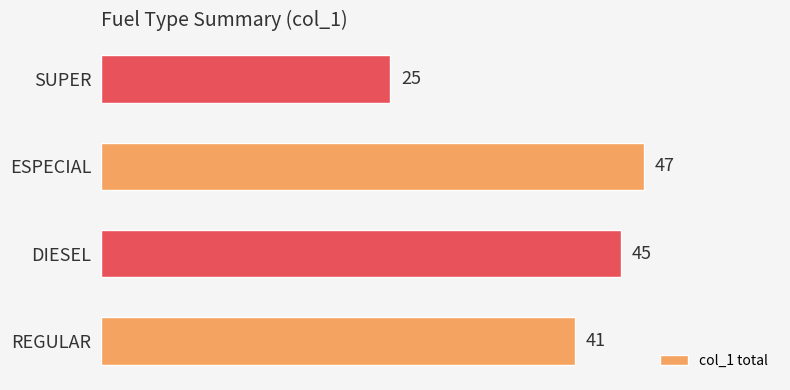

What is the smallest value displayed?

25